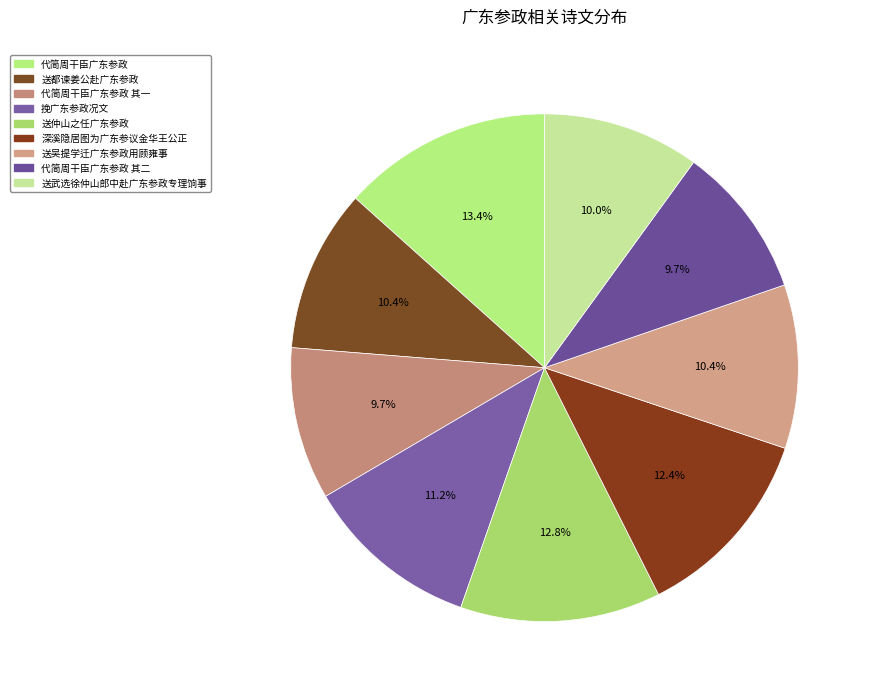

Does 送都谏姜公赴广东参政 account for over 50% of the chart?

No